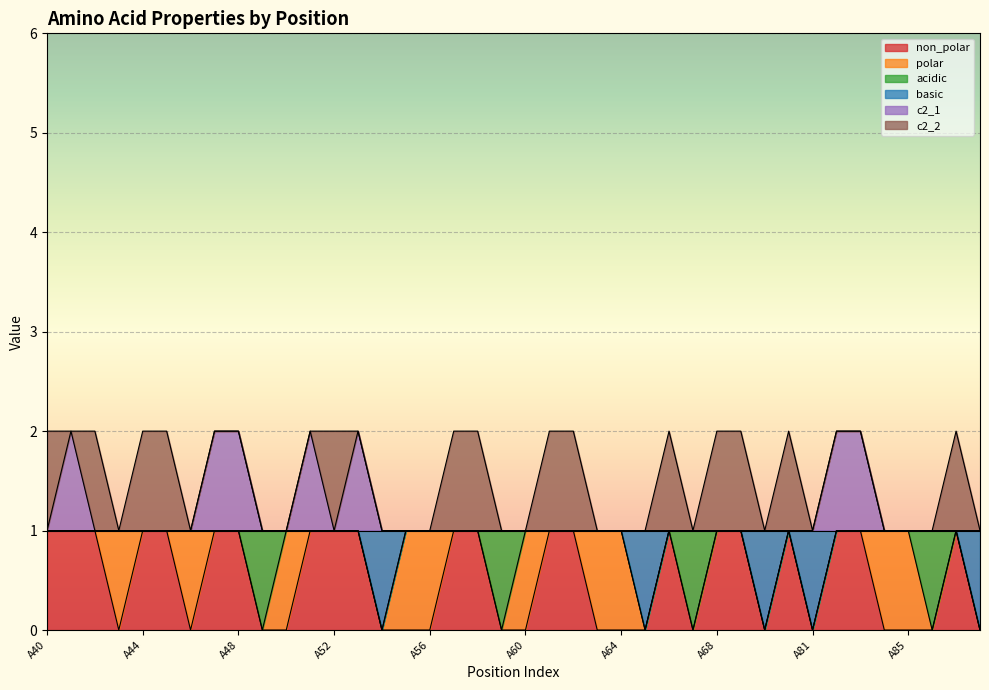

True or false: basic and c2_1 intersect in this chart.

False